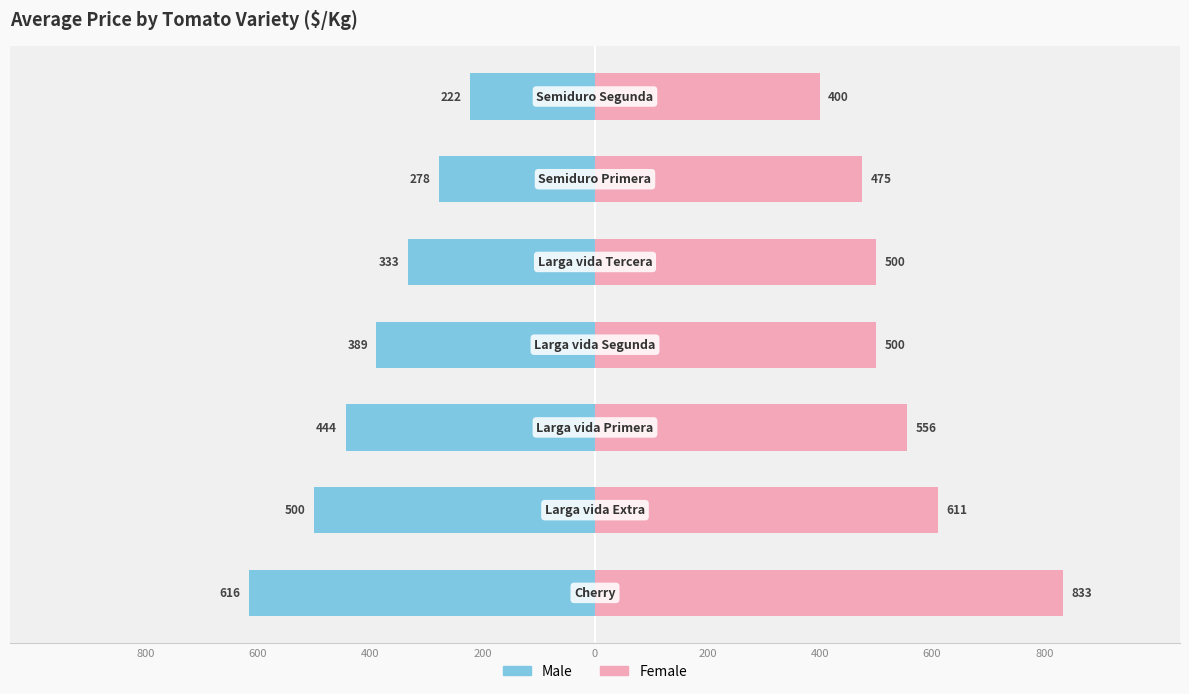

Is the value of Female at 400 greater than the value of Male at 0?

Yes